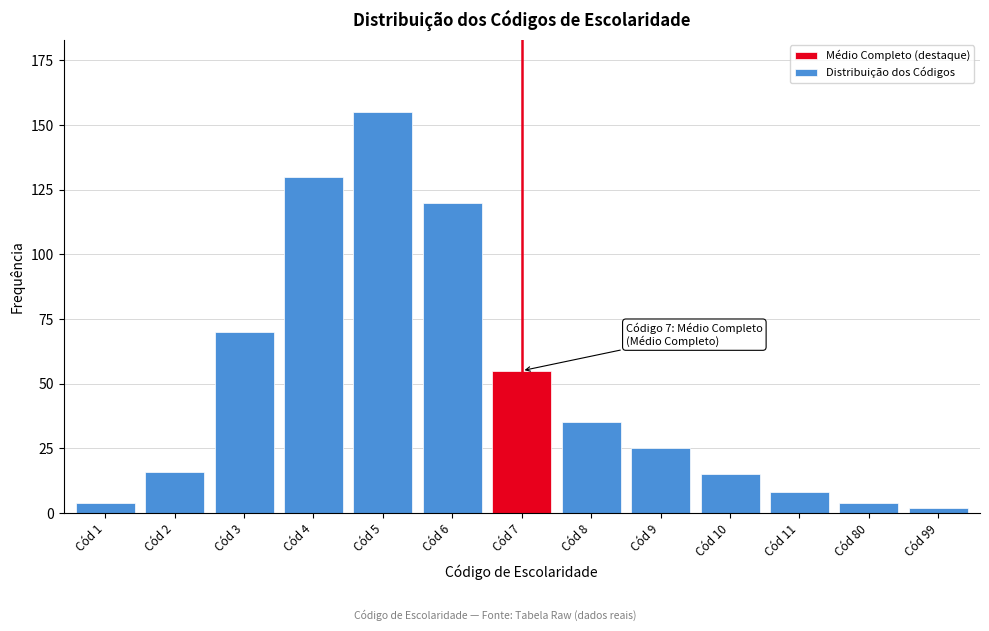

Reading left to right, transcribe all the data shown in this chart.

4	16	70	130	155	120	55	35	25	15	8	4	2